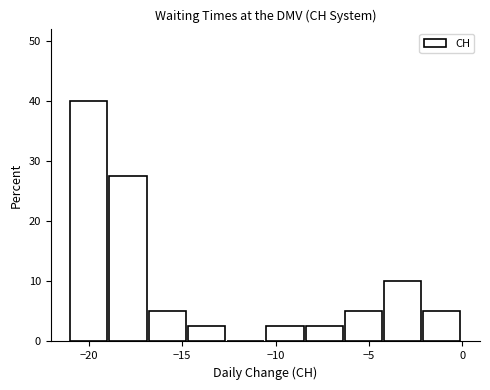

Reading left to right, list every bar in this chart as the range it spans on the x-axis followed by its height. Neither the bar edges nor the heights are printed on the chart, so give them approximately, as read against the axes.

-21.0 to -18.9: 40
-18.9 to -16.8: 28
-16.8 to -14.7: 5
-14.7 to -12.6: 3
-12.6 to -10.5: 0
-10.5 to -8.4: 3
-8.4 to -6.3: 3
-6.3 to -4.2: 5
-4.2 to -2.1: 10
-2.1 to 0.0: 5